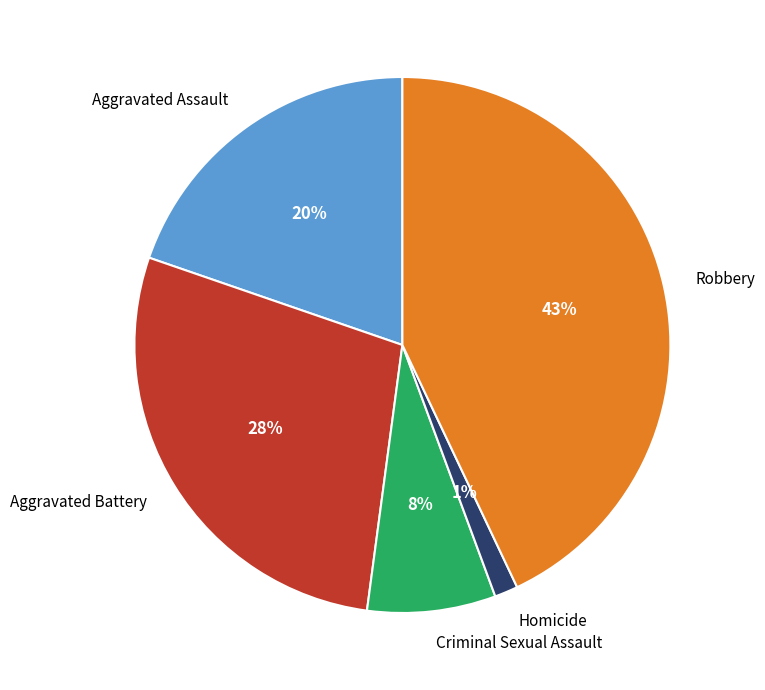

Does Homicide represent more than half of the total?

No